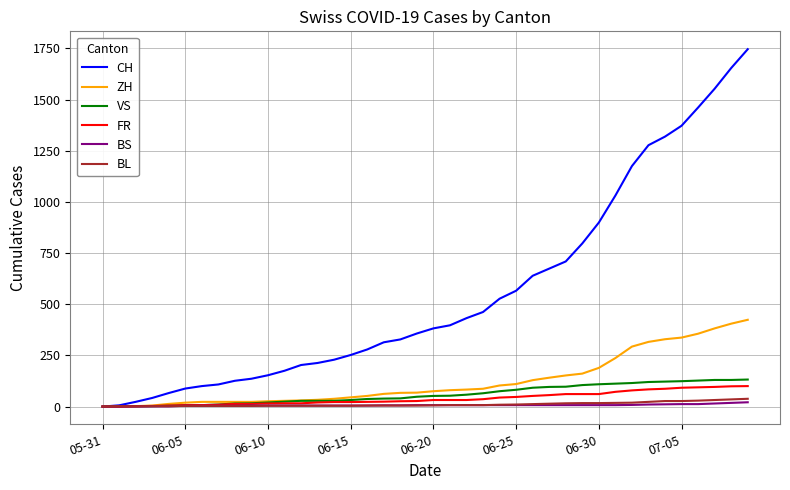

Which series has the widest spread of values?

CH